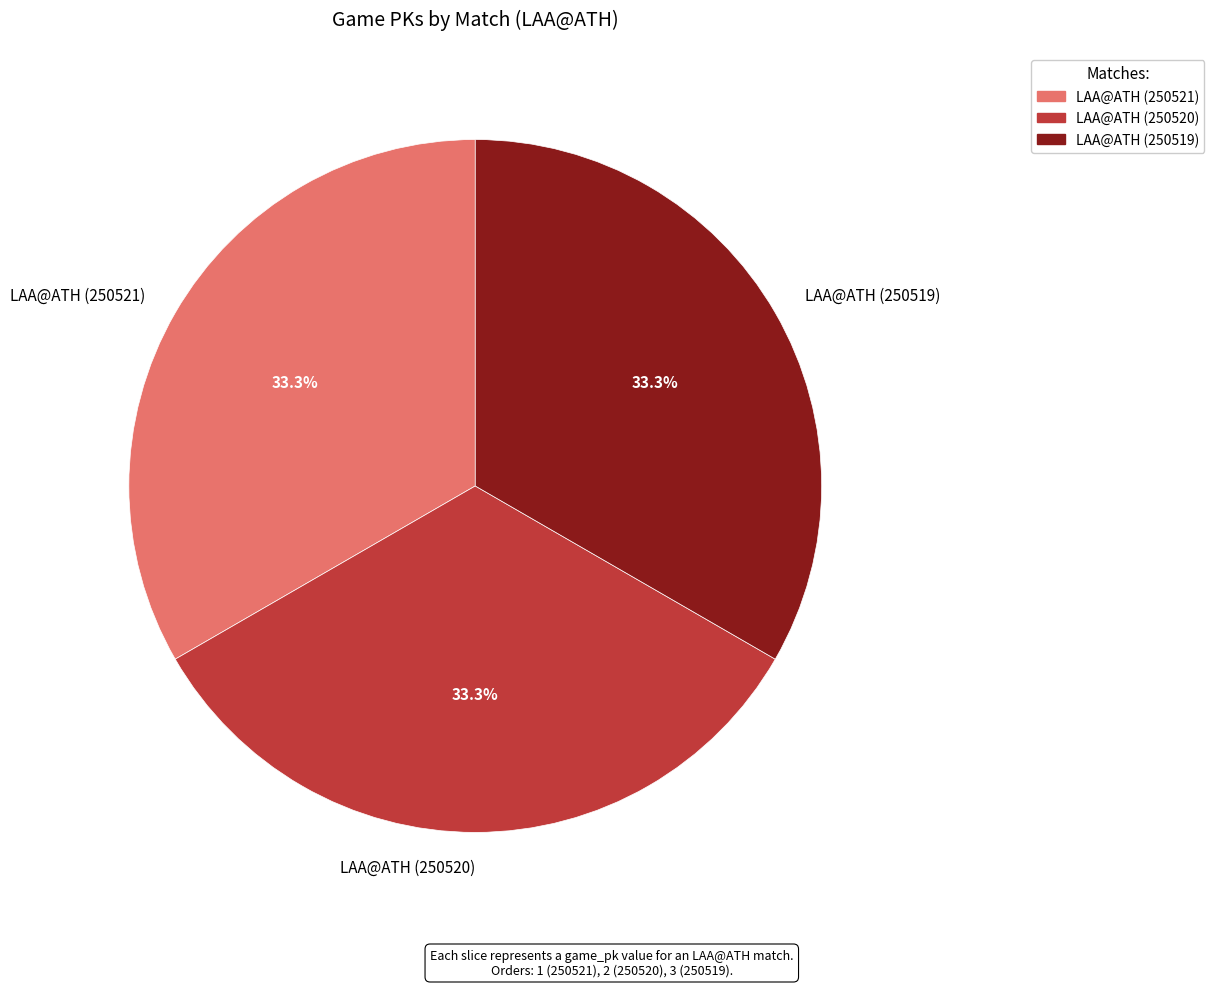

To the nearest percent, what portion does LAA@ATH (250520) represent?

33%